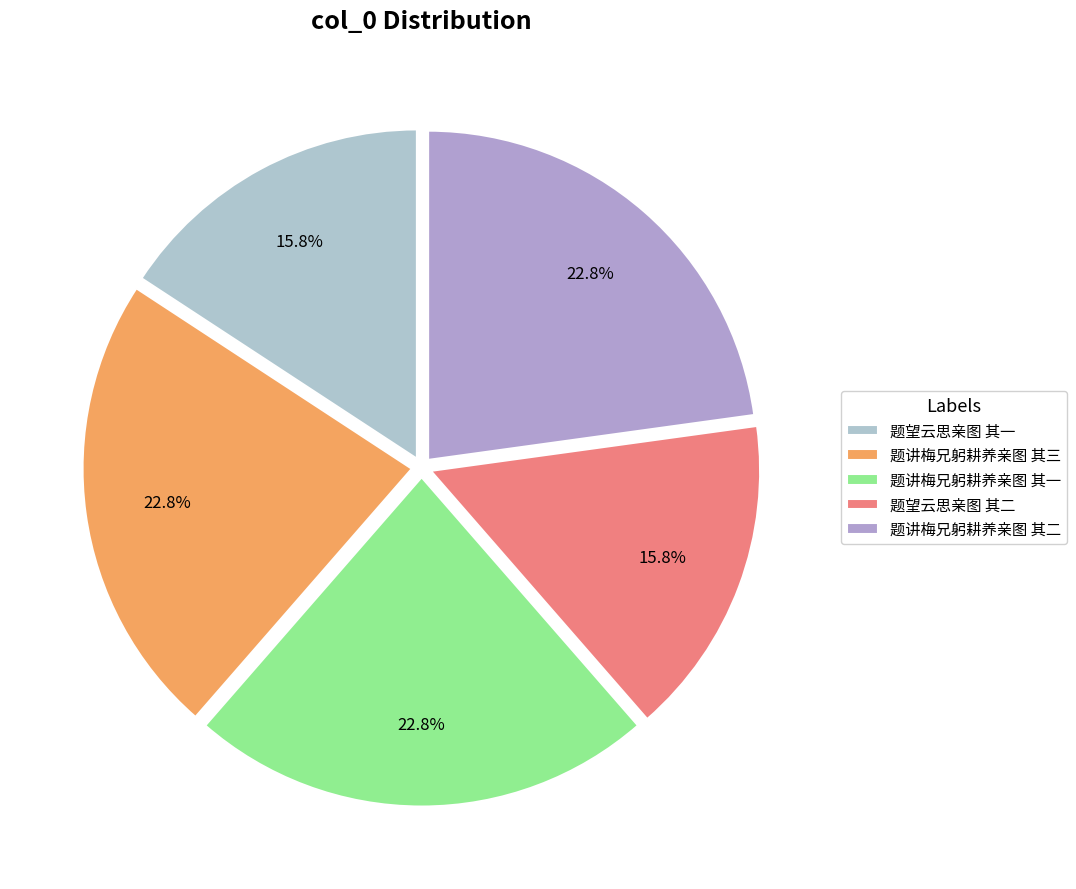

Is it true that 题望云思亲图 其二 is 8% of the pie?

False